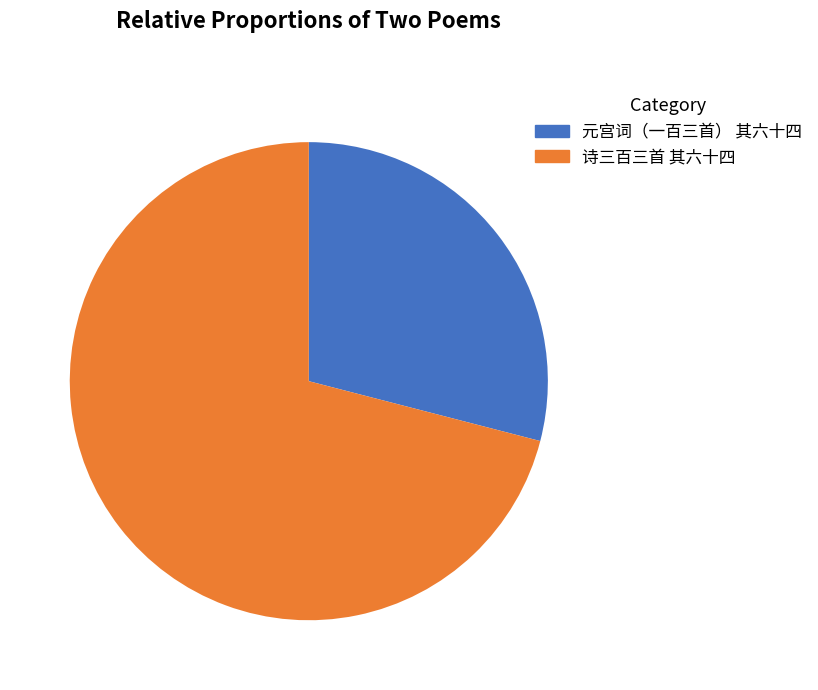

Which category has the biggest portion of the pie?

诗三百三首 其六十四